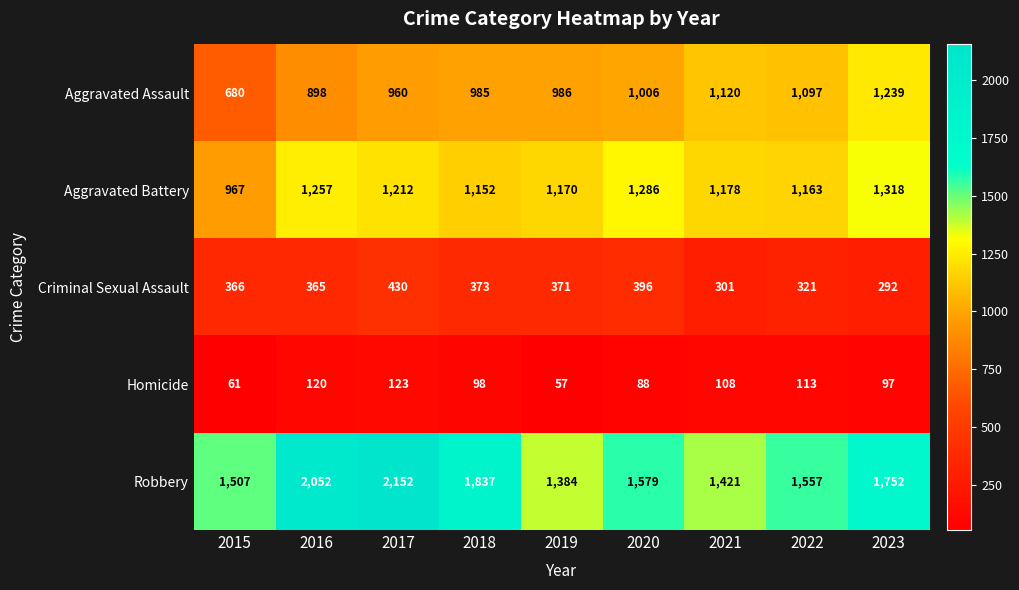

What is the greatest value displayed?

2152